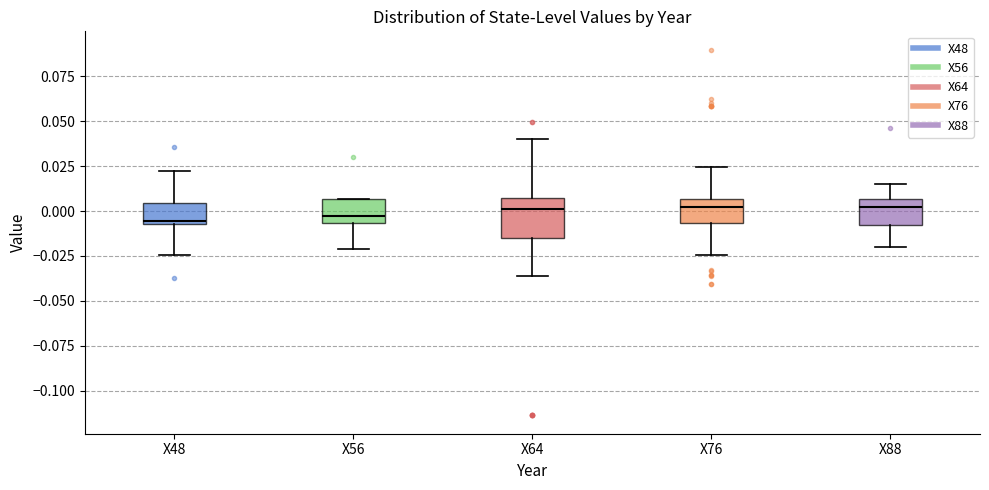

Reading left to right, read every box against the y-axis: the position of its median line, the range the box covers, and the ends of its whiskers. The values are not printed on the chart, so give them approximately, as read against the axis.

X48: median -0.005 (just above the box's lower edge), box -0.005 to 0.005, whiskers -0.025 to 0.020
X56: median -0.005 (just above the box's lower edge), box -0.005 to 0.005, whiskers -0.020 to 0.005
X64: median 0.000, box -0.015 to 0.005, whiskers -0.035 to 0.040
X76: median 0.000, box -0.005 to 0.005, whiskers -0.025 to 0.025
X88: median 0.000, box -0.010 to 0.005, whiskers -0.020 to 0.015